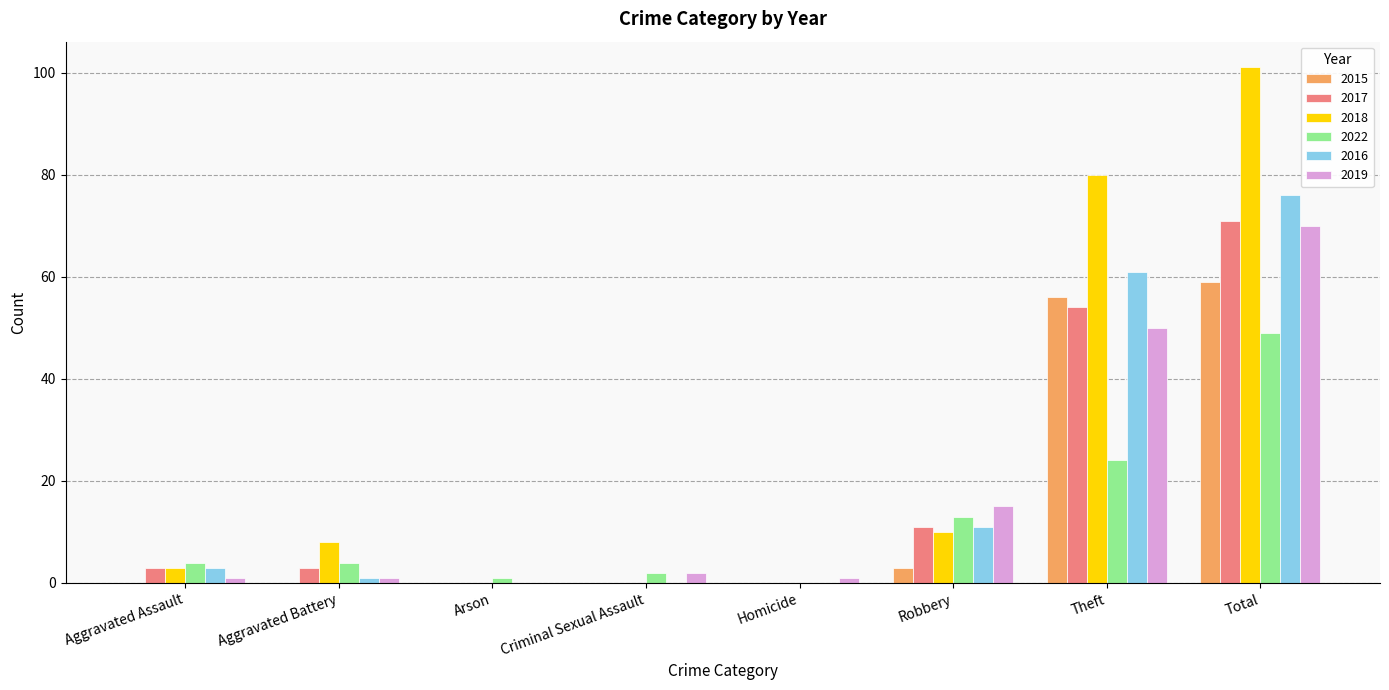

Reading left to right, extract all data points from this chart.

2015: 0	0	0	0	0	3	56	59
2017: 3	3	0	0	0	11	54	71
2018: 3	8	0	0	0	10	80	101
2022: 4	4	1	2	0	13	24	49
2016: 3	1	0	0	0	11	61	76
2019: 1	1	0	2	1	15	50	70